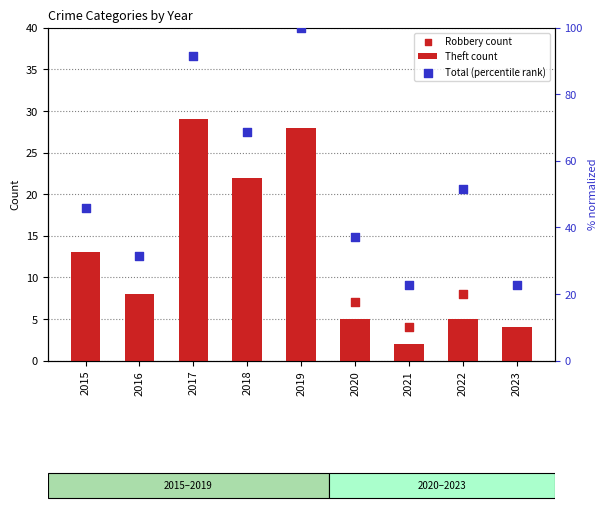

Which series reaches the maximum Y coordinate?

Total (percentile rank)